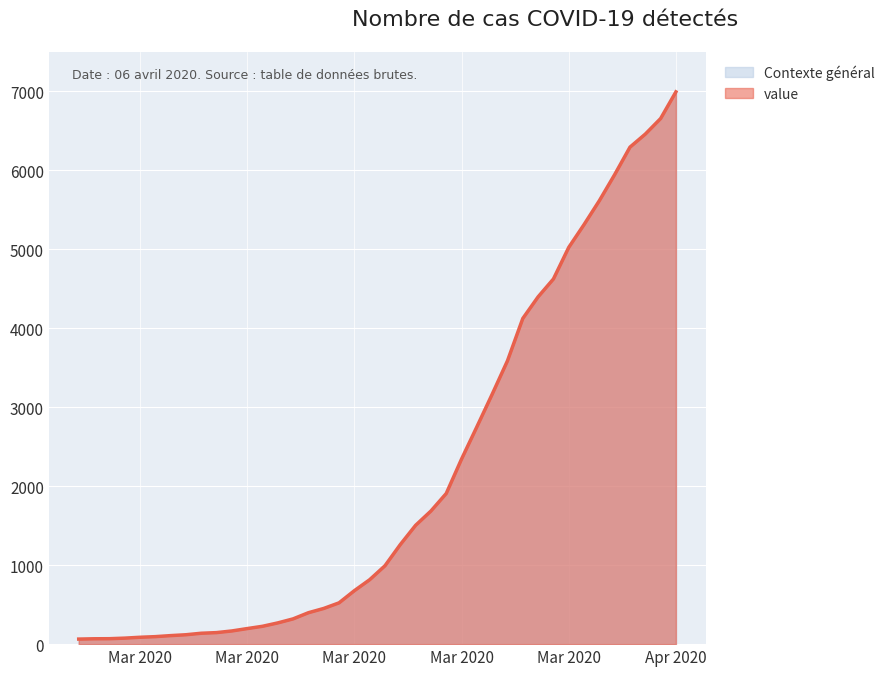

What is the difference between the values at 2020-04-02 and 2020-03-03?

5852